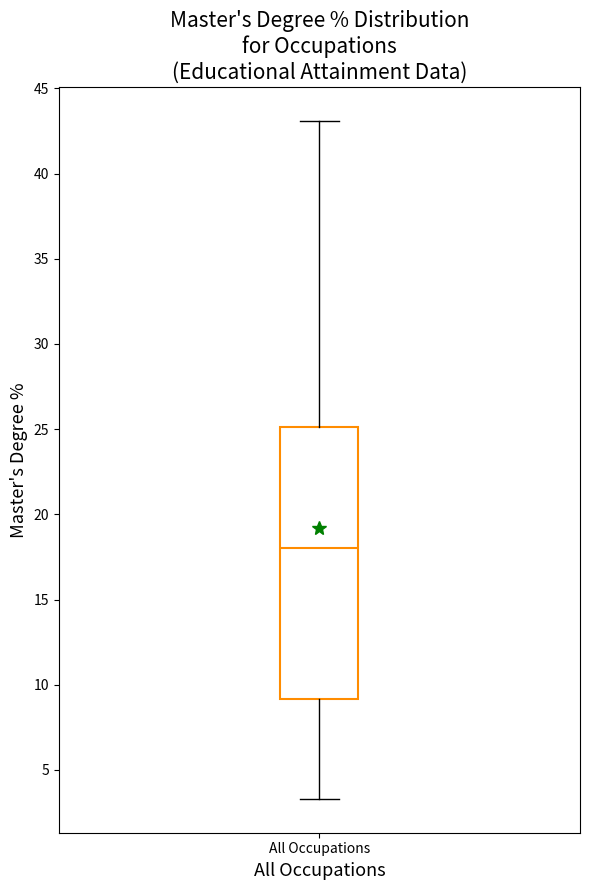

Where does the upper whisker of the box for All Occupations end on the y-axis? The values are not printed on the chart, so give them approximately, as read against the axis.

43.0